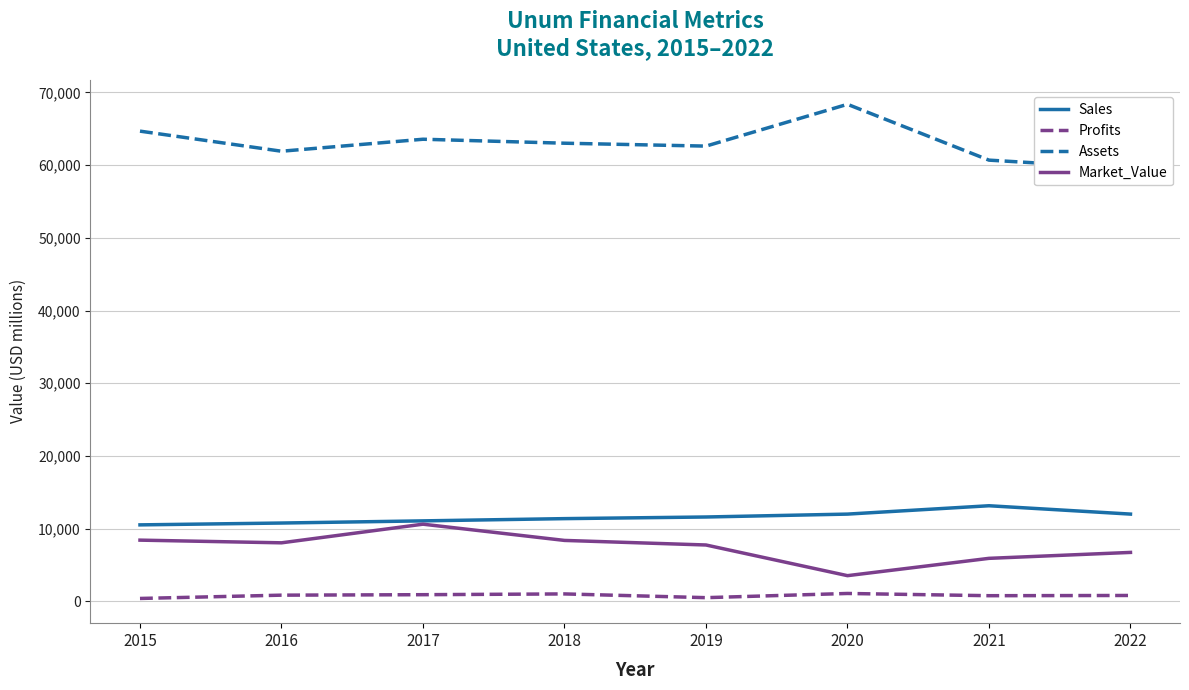

True or false: Sales and Assets intersect in this chart.

False